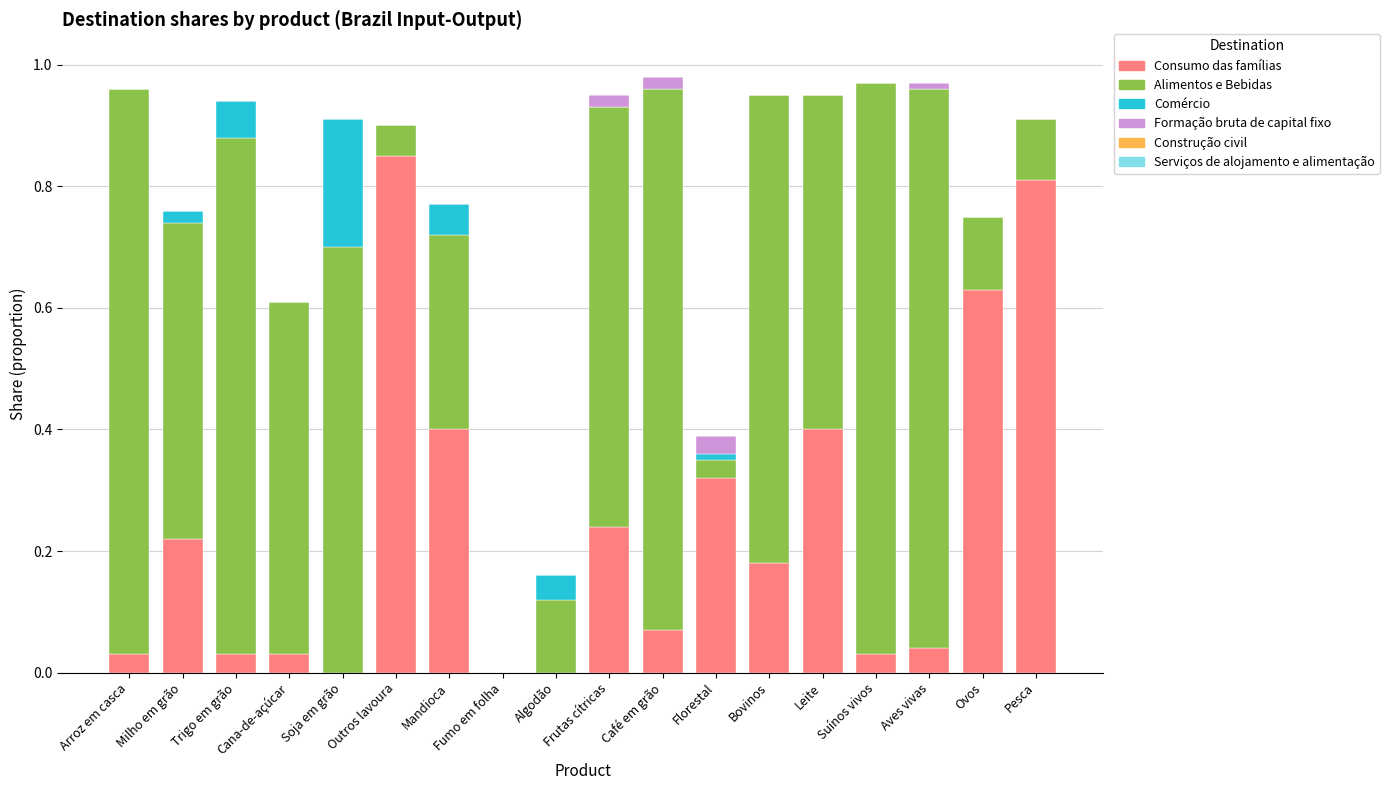

At which label does Consumo das famílias reach its peak?

Outros lavoura